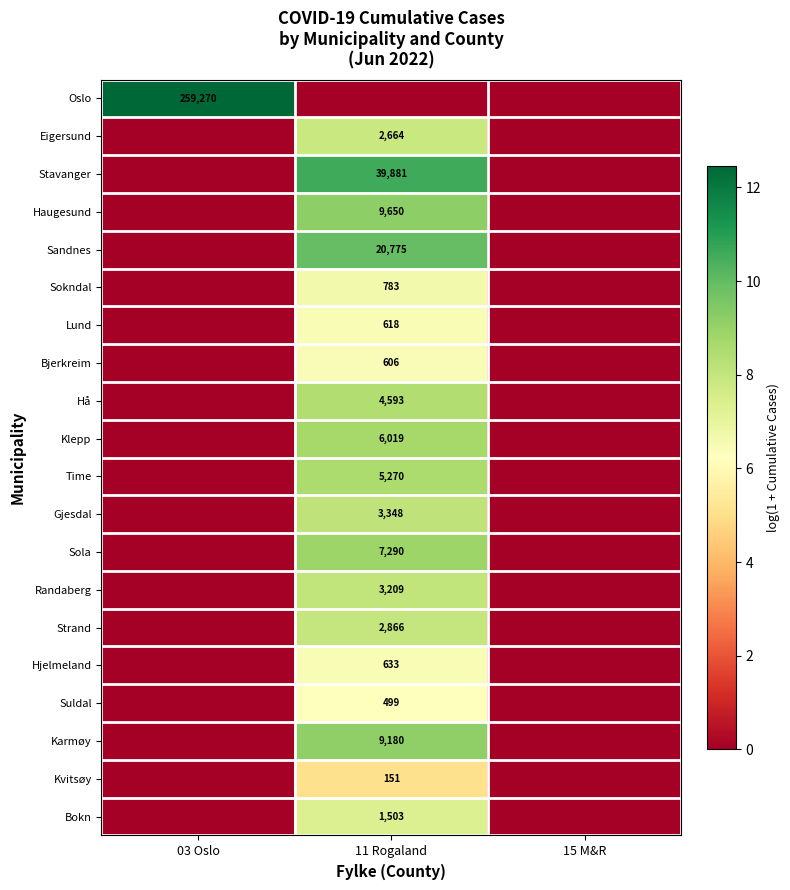

Which label corresponds to the smallest value in the chart?

11 Rogaland